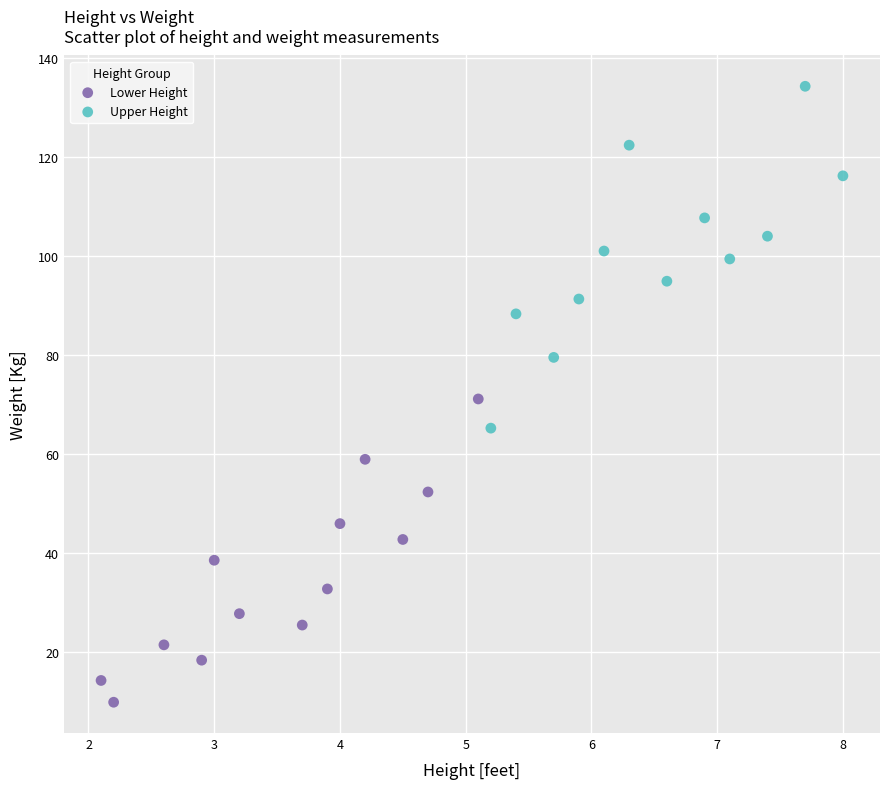

Which series reaches the minimum Y coordinate?

Lower Height